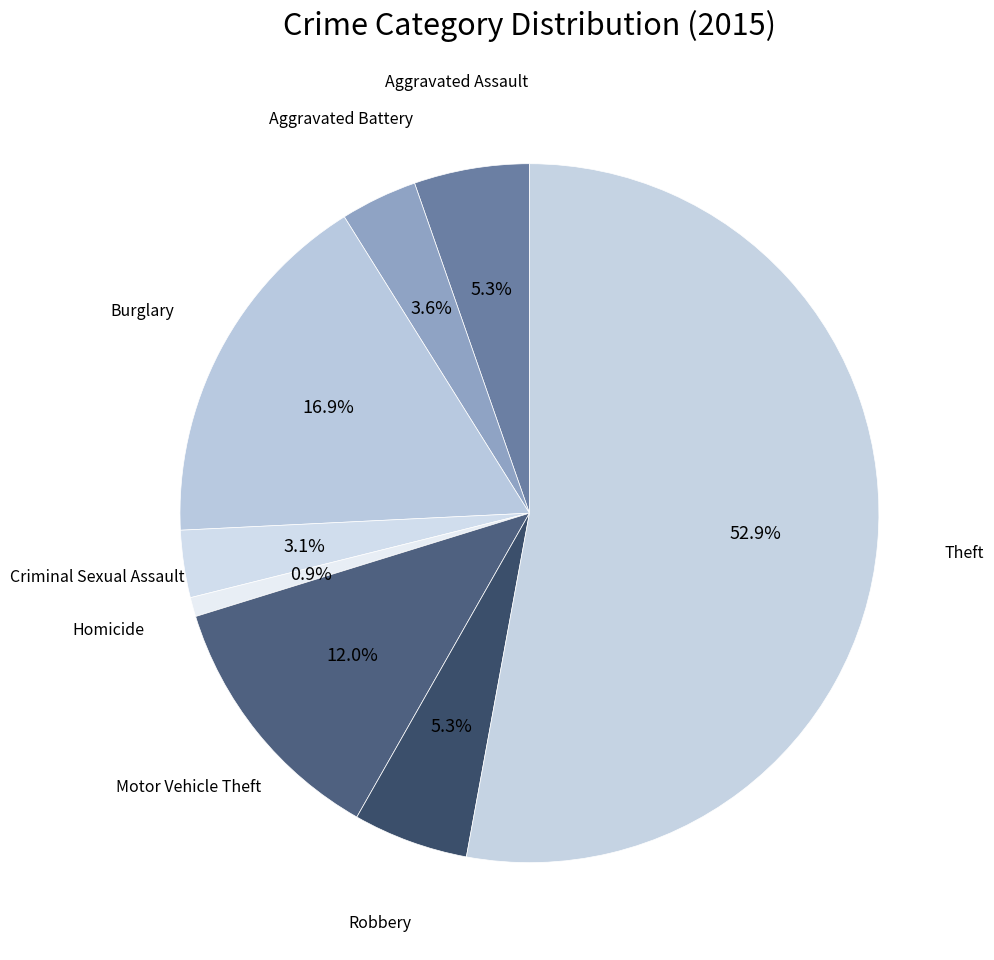

To the nearest percent, what is the difference between the Theft and Aggravated Battery slice percentages?

49%